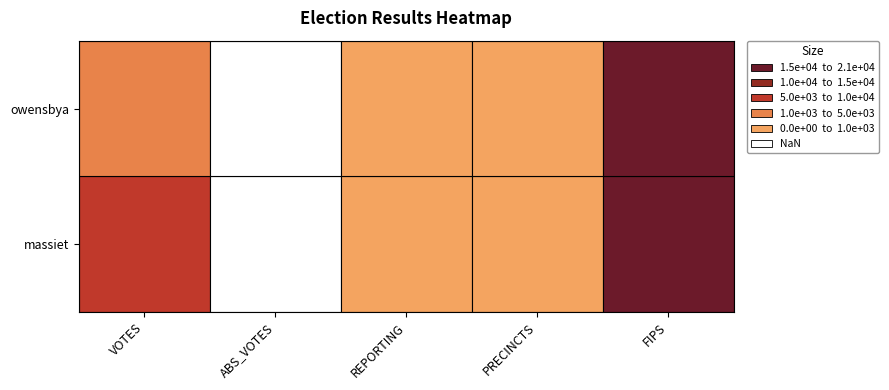

What is the sum of the massiet values at 4 and 2?

21225